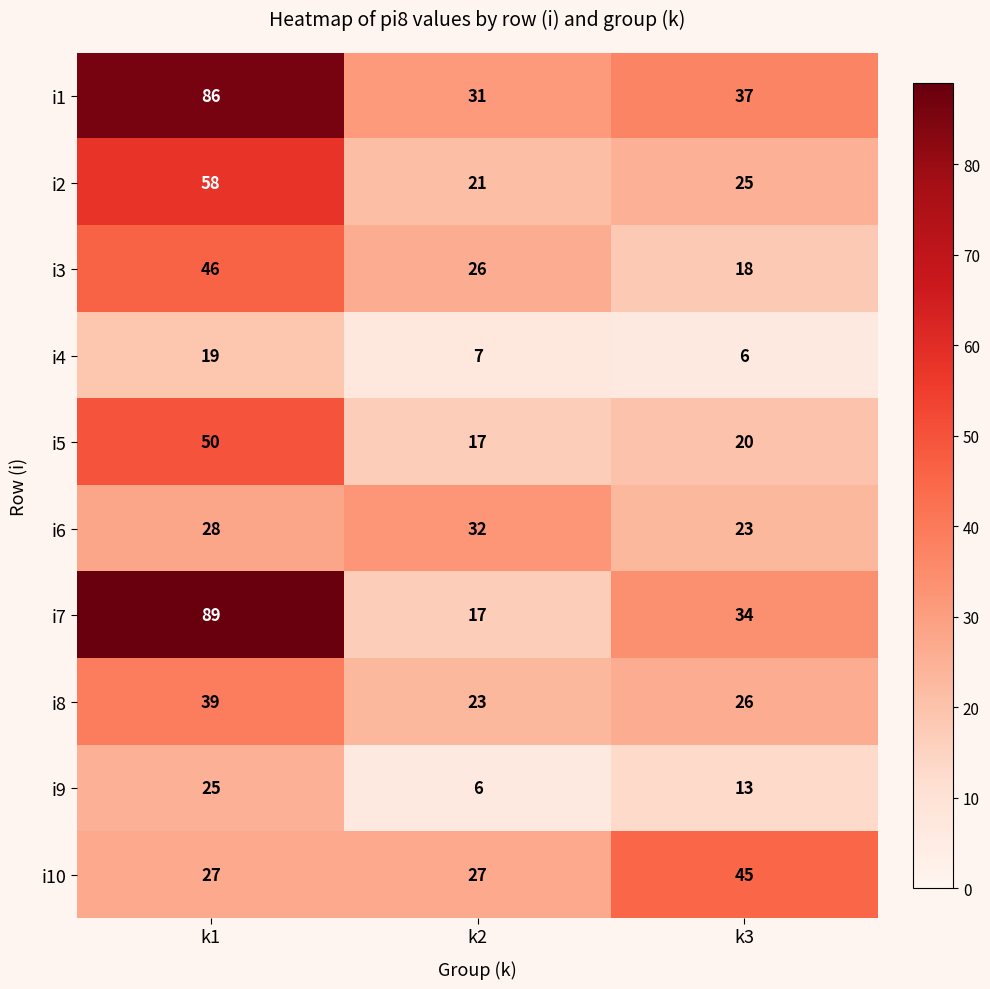

What is the spread (max minus min) of values at k1?

70